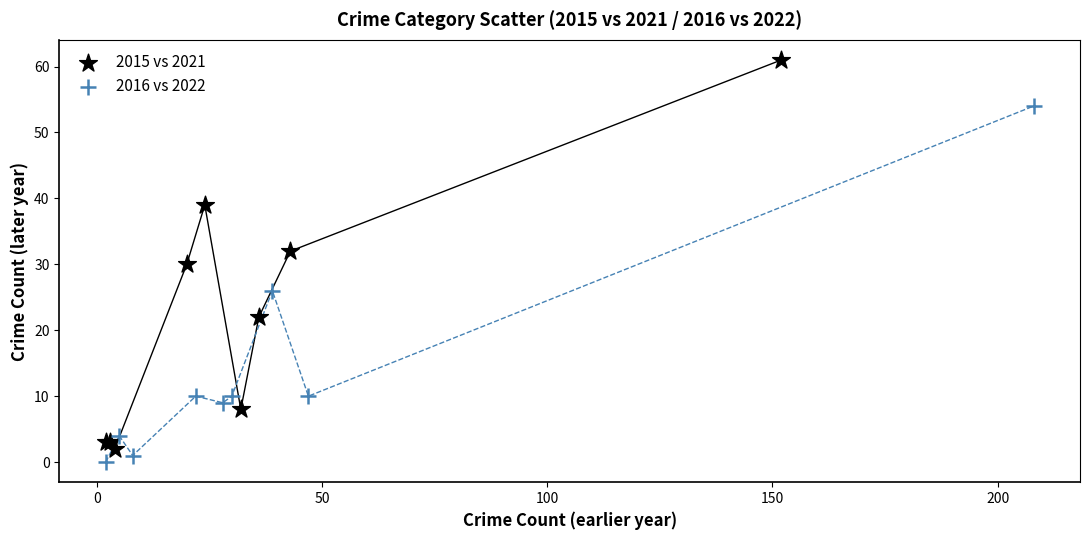

Which series reaches the maximum Y coordinate?

2015 vs 2021